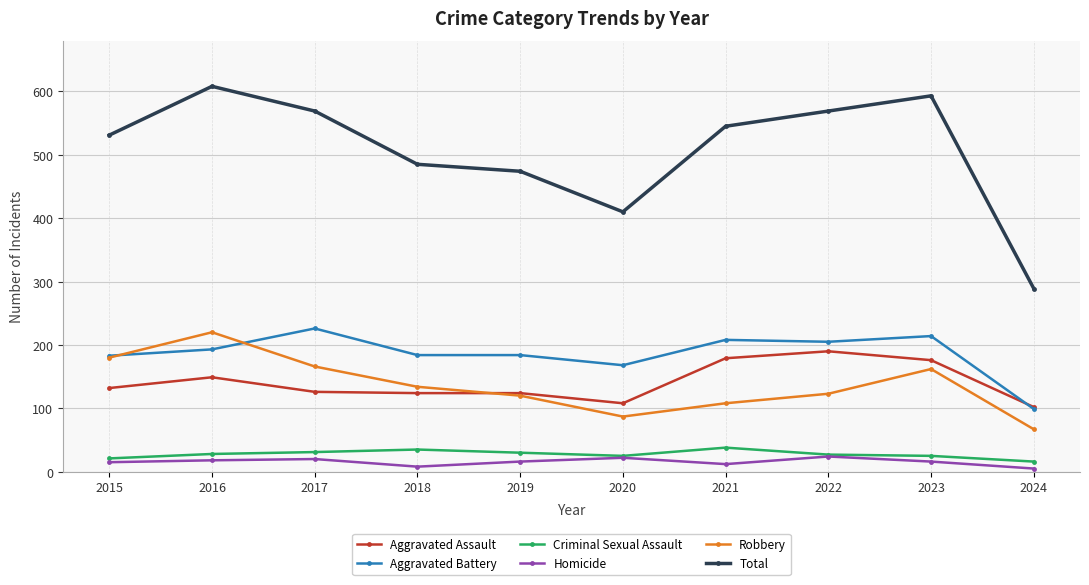

At which category does the chart reach its peak across all series?

2016